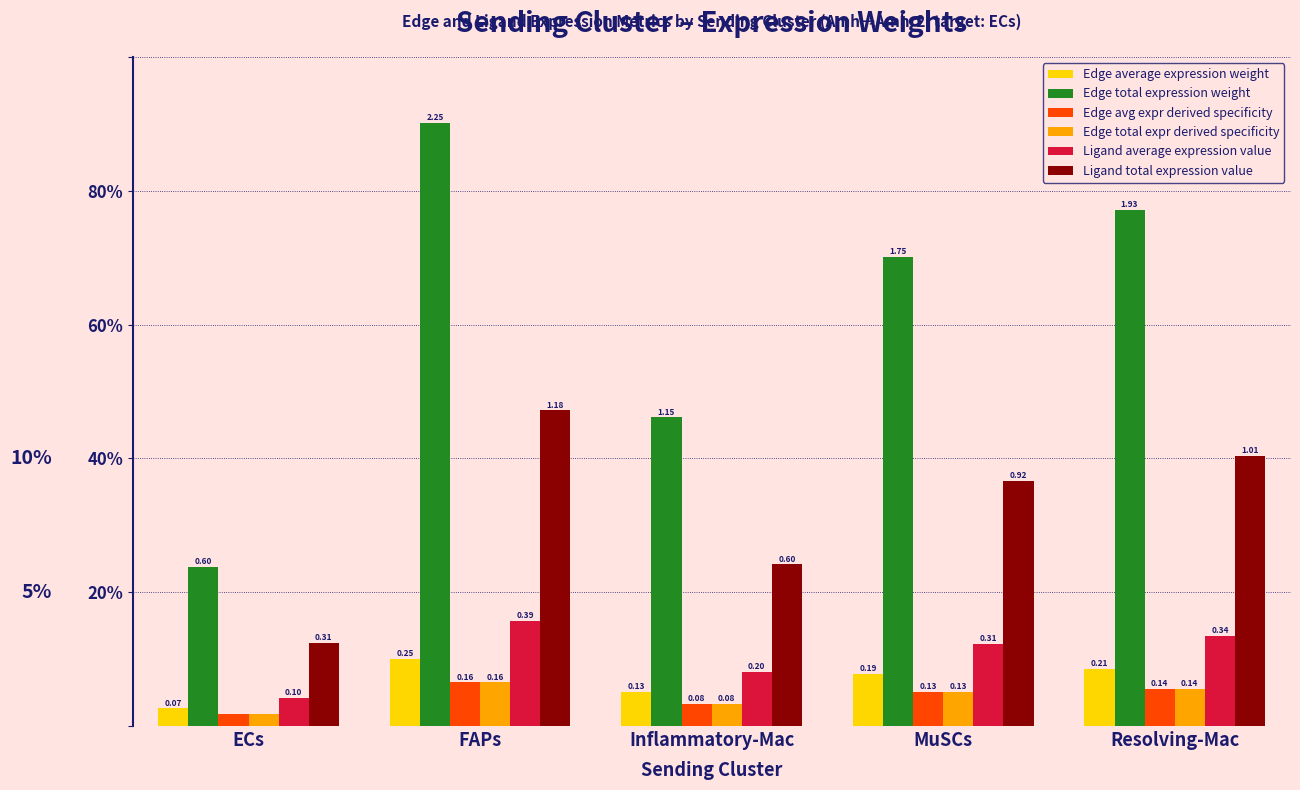

Is it true that Edge average expression weight equals 0.2 at Inflammatory-Mac?

False